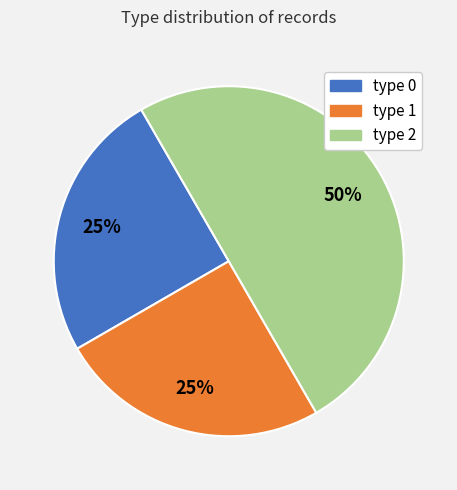

To the nearest percent, what is the difference between the largest and smallest slice percentages?

25%